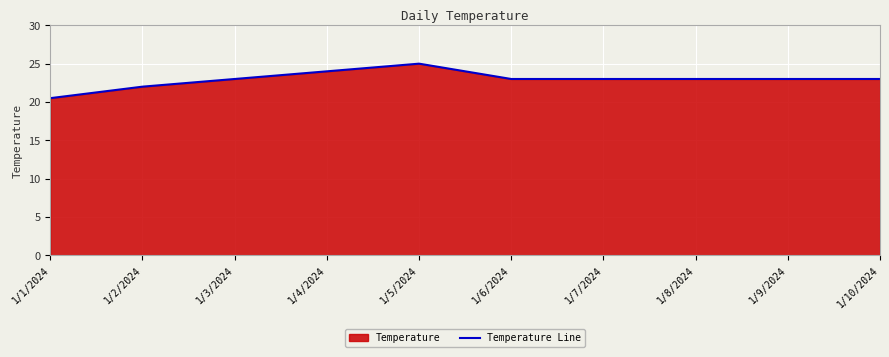

How many lines are shown in the chart?

1